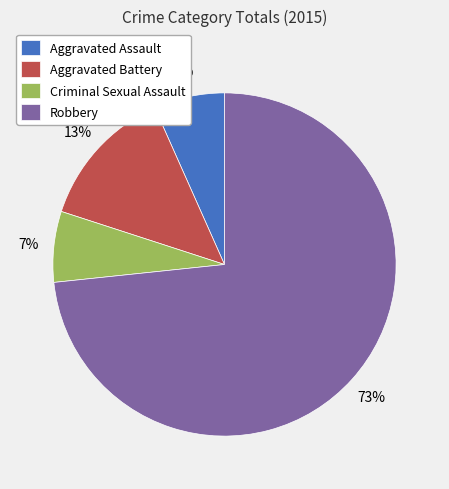

How many segments does this pie chart have?

4